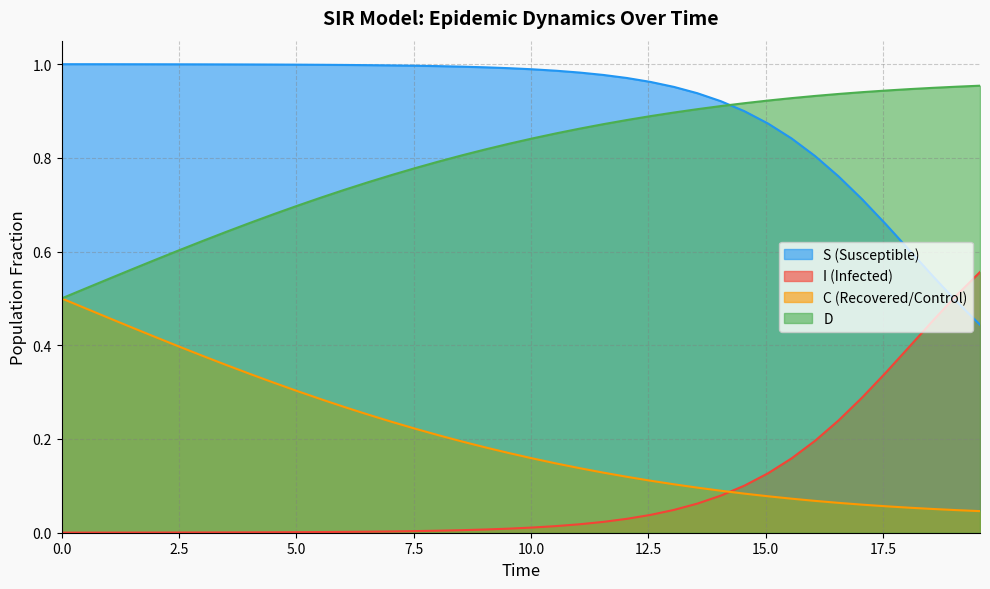

List the series in order of their peak value, lowest first.

C (Recovered/Control), I (Infected), D, S (Susceptible)